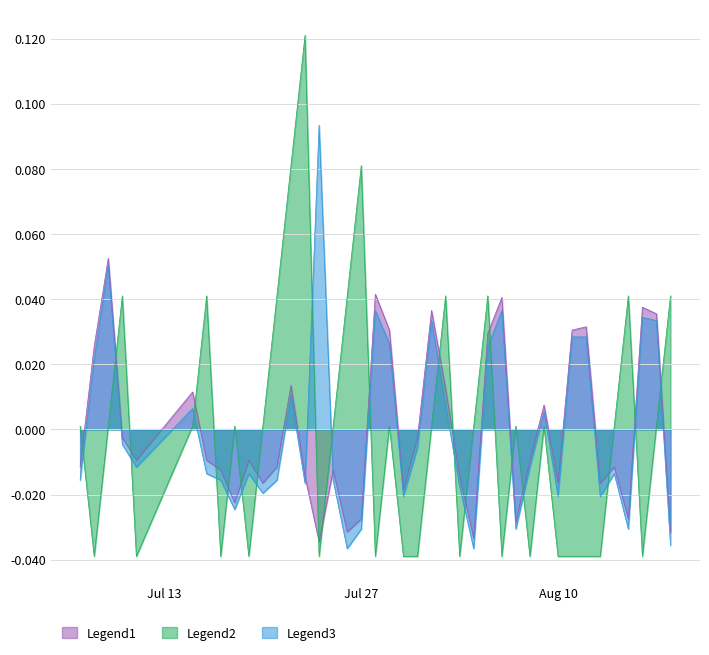

What is the label of the 20th point from the right?

2010-07-30